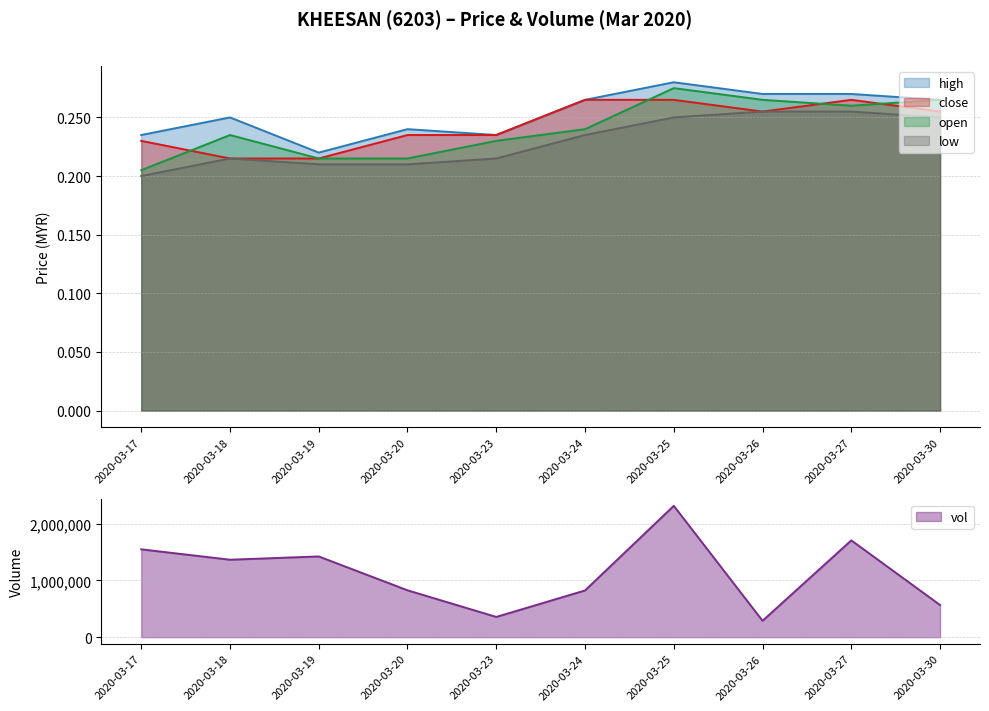

In vol, how many points are lower than both neighbors (excluding endpoints)?

3